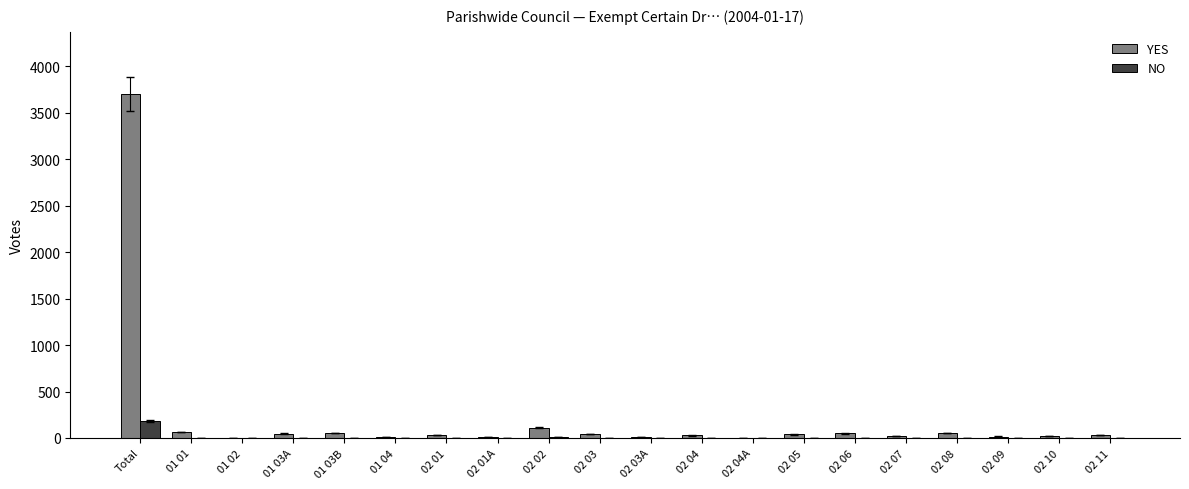

How many distinct data groups are displayed?

2